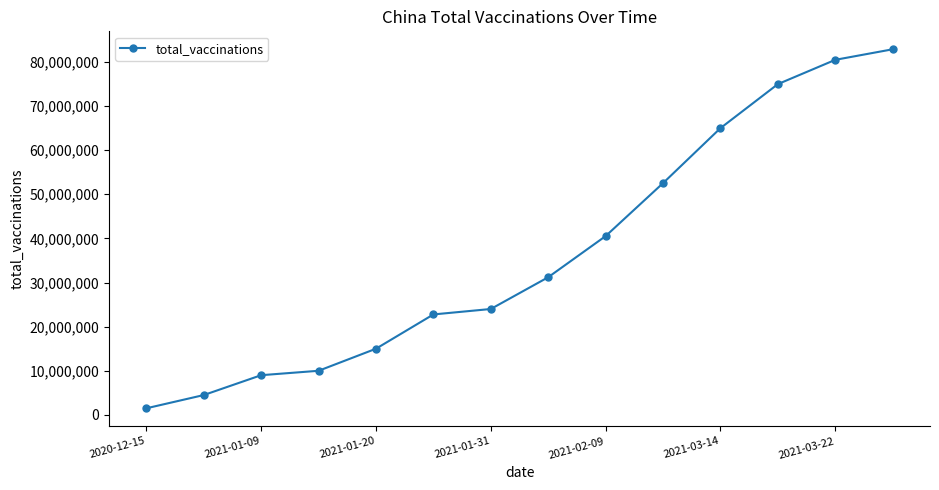

How many values are below 31200000?

7